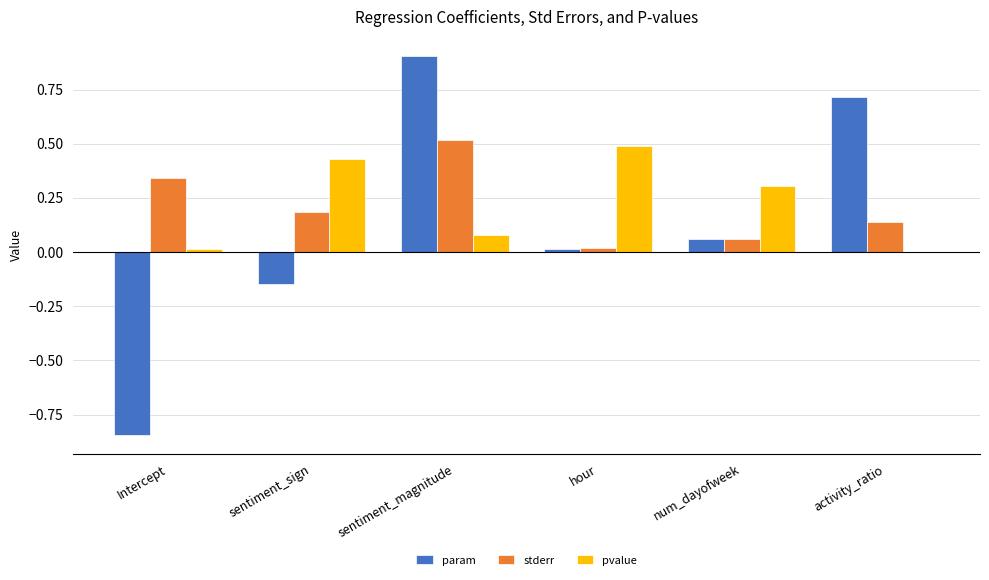

Read the stderr value at sentiment_magnitude.

0.5